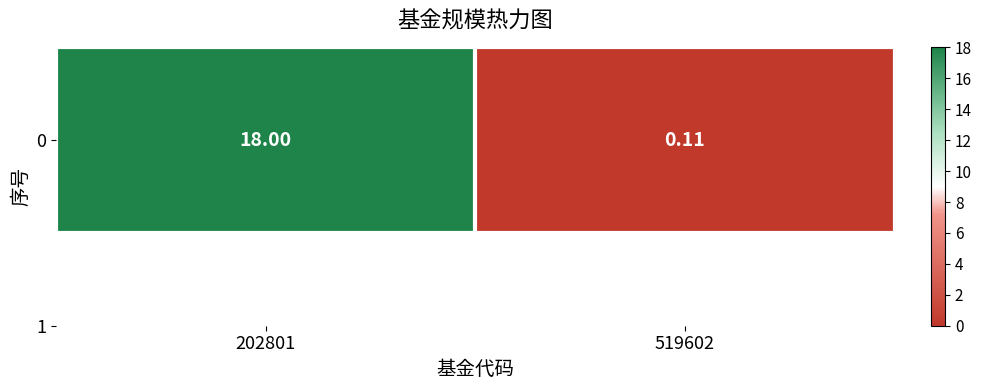

Which category has the lowest value across all series?

519602